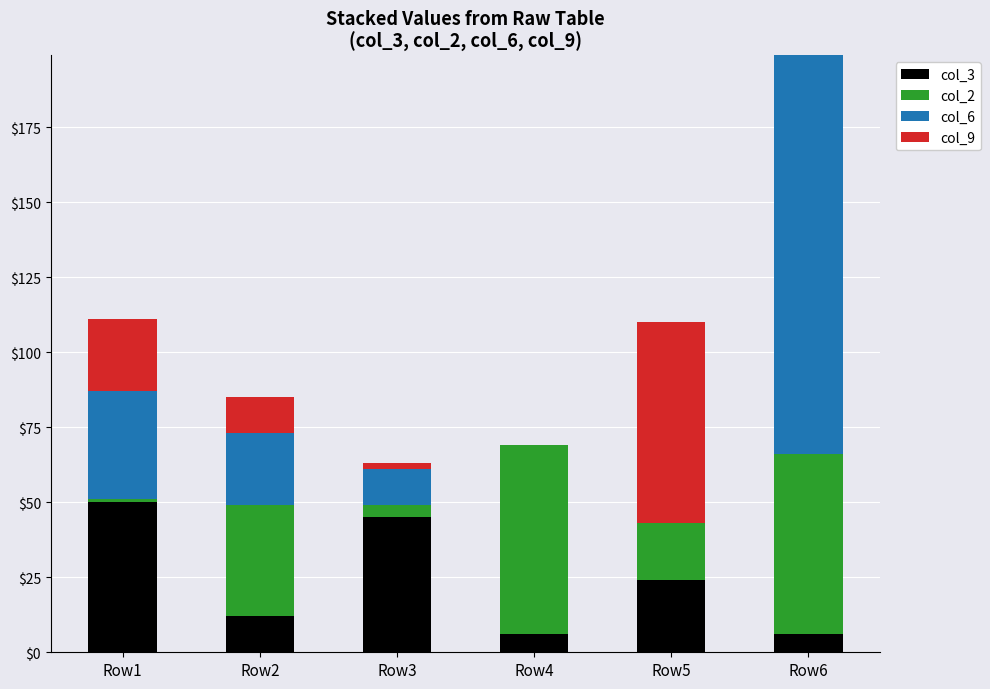

Is it true that col_3 equals 35 at Row5?

False